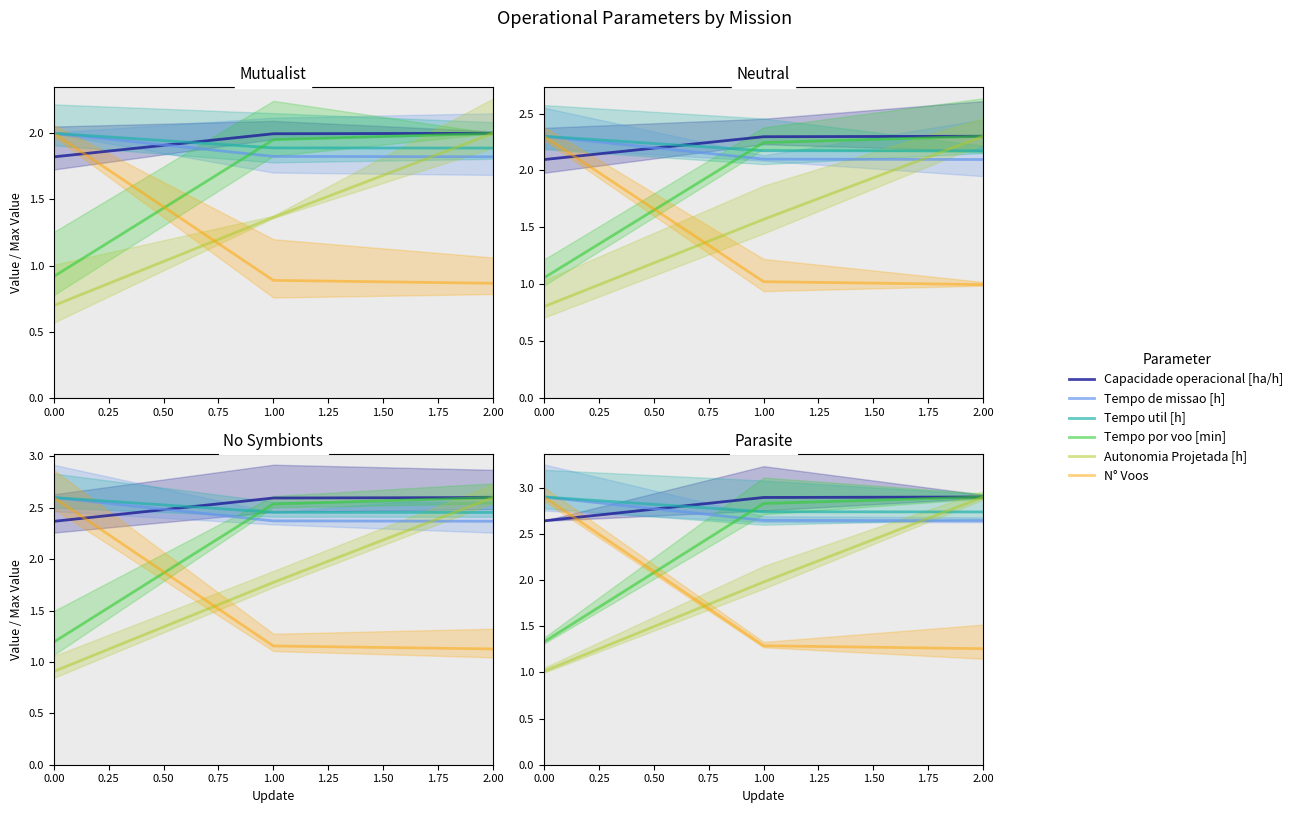

Count the number of categories in the chart.

3